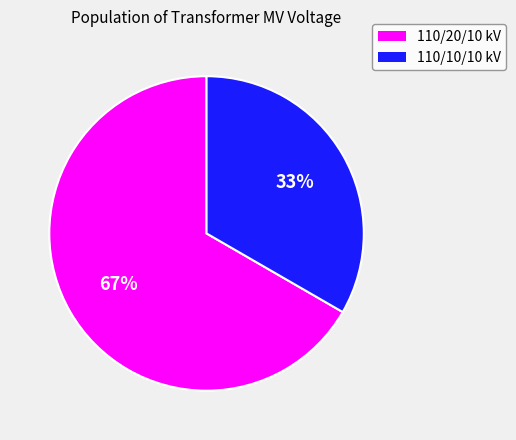

Is there a majority slice in this chart?

Yes